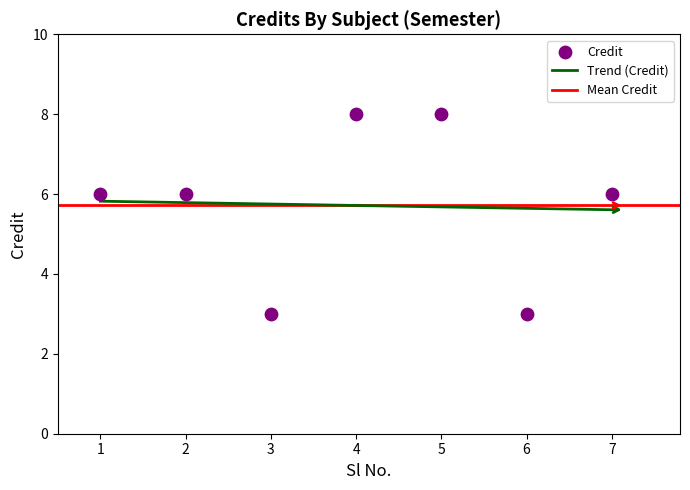

Approximately how many times larger is the value at 1 compared to 5?

0.8